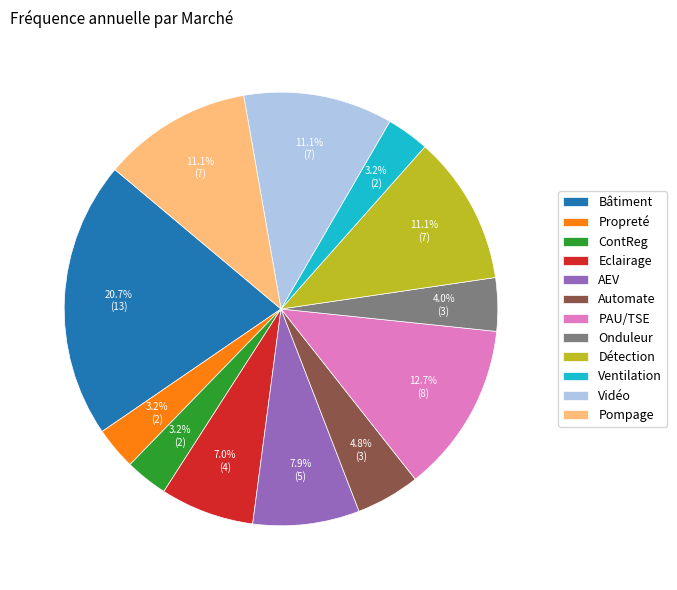

What percentage is the Onduleur slice, to the nearest percent?

4%